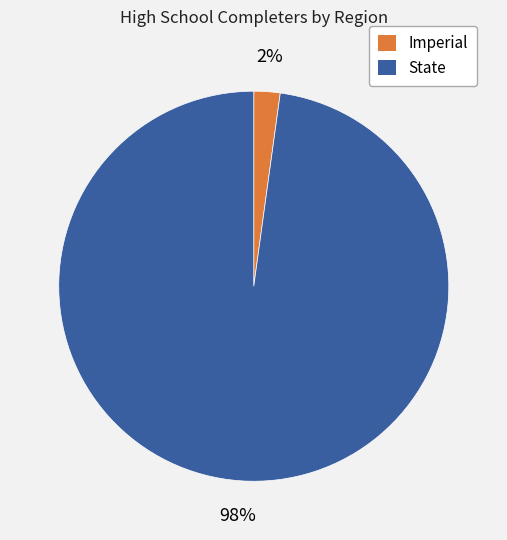

True or false: State accounts for 98% of the total.

True